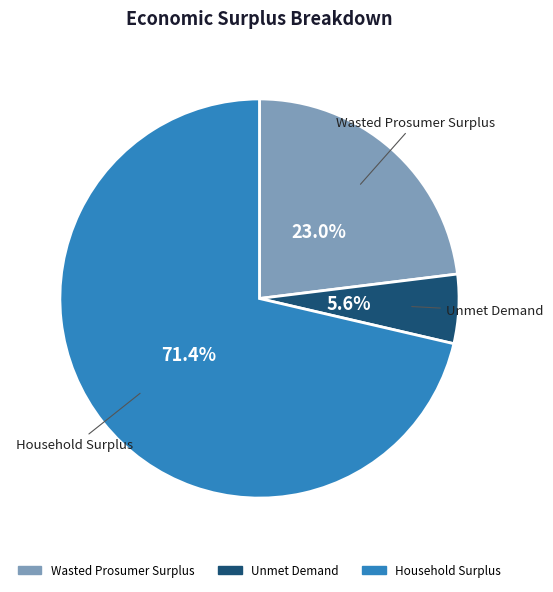

True or false: Unmet Demand accounts for 6% of the total.

True